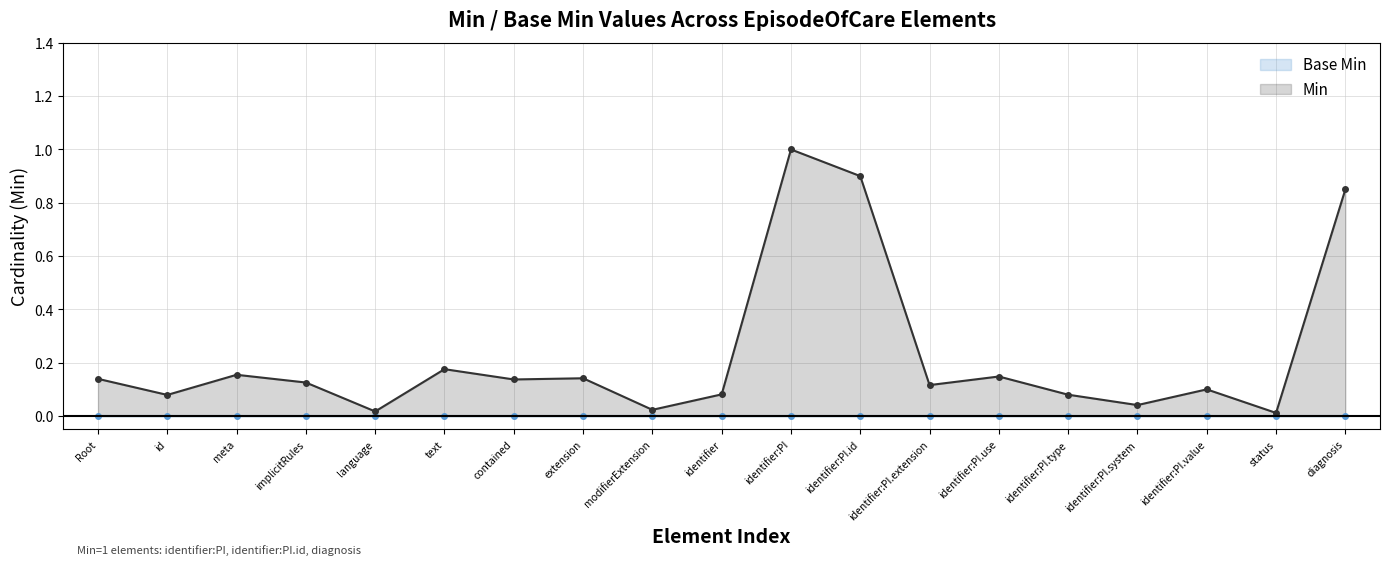

Is it true that Min equals 0.9 at identifier:PI.id?

True